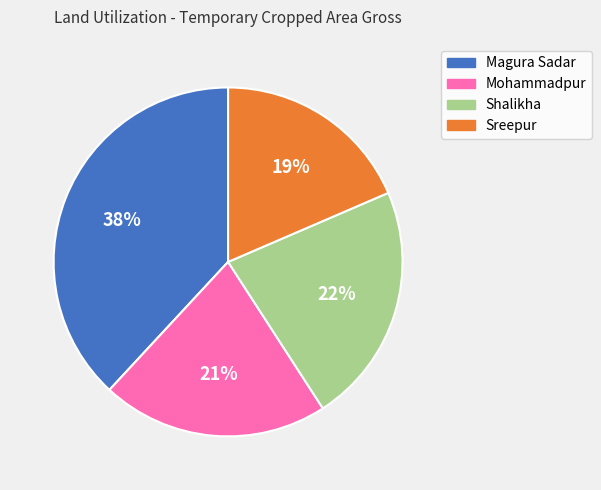

To the nearest percent, what is the combined percentage of Mohammadpur and Sreepur?

40%